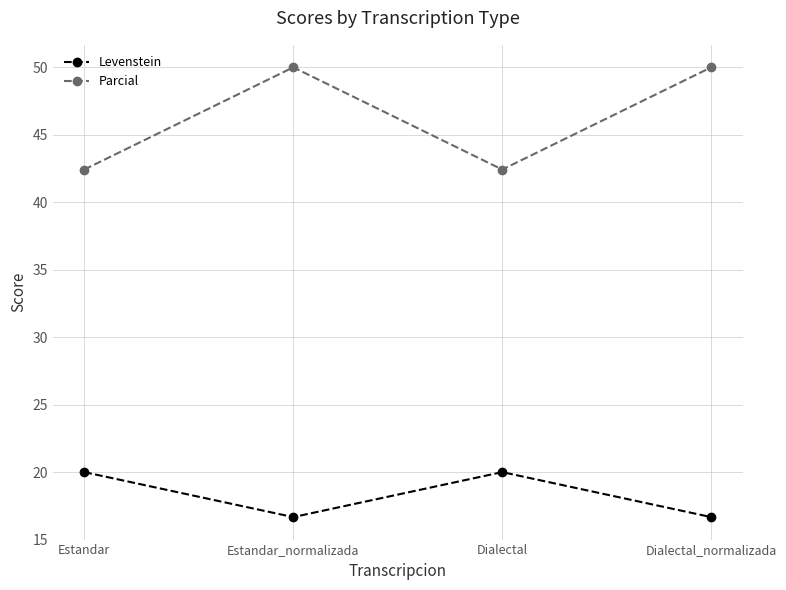

Is this an area chart (filled region under the line)?

No